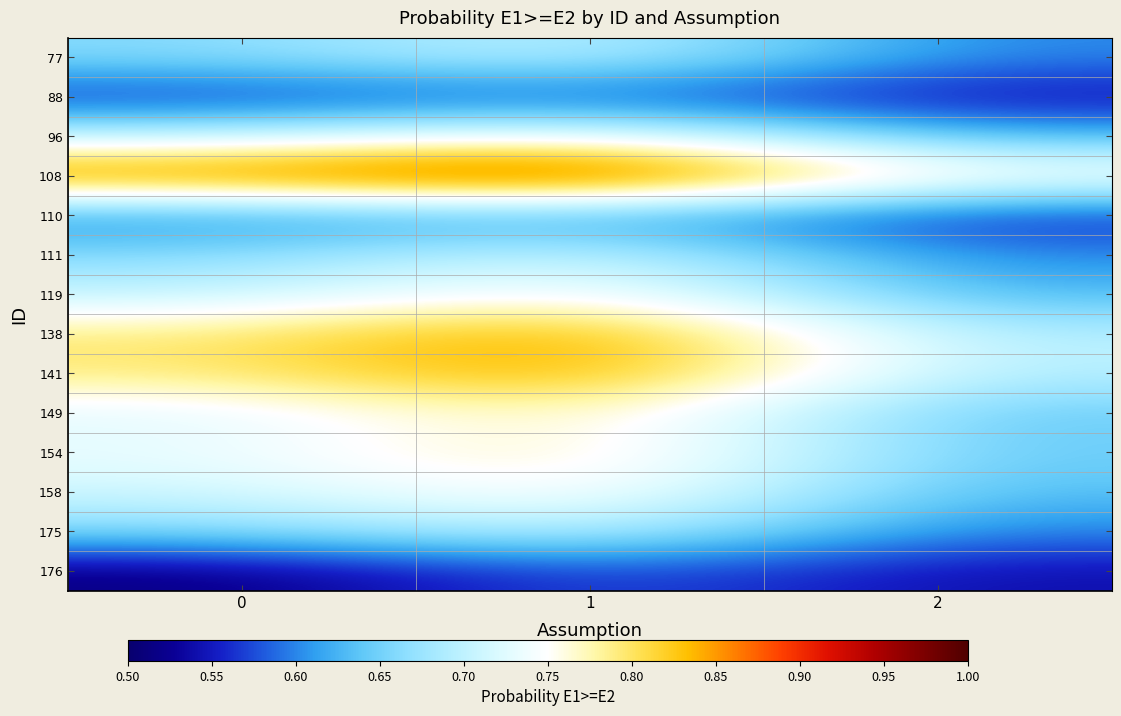

Which series has the largest total across all categories?

108